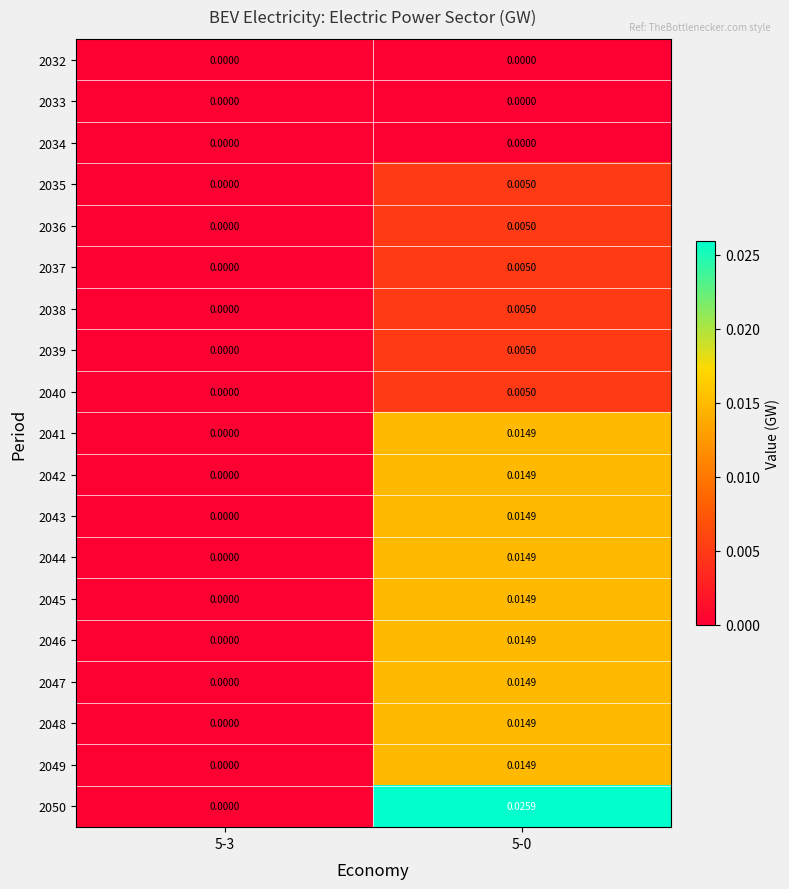

Is the value of 2039 at 5-0 greater than the value of 2048 at 5-0?

No